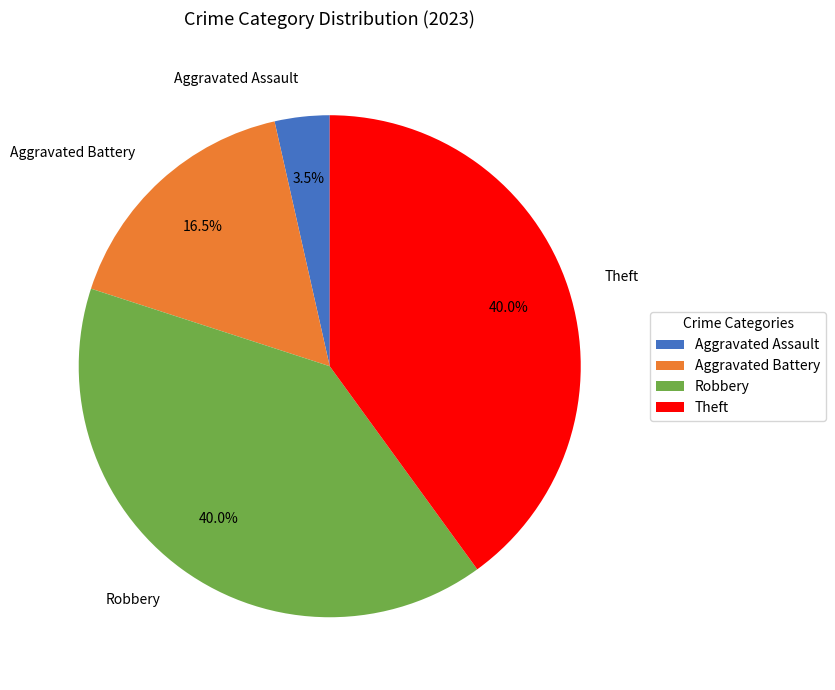

Between Robbery and Aggravated Assault, which is larger?

Robbery